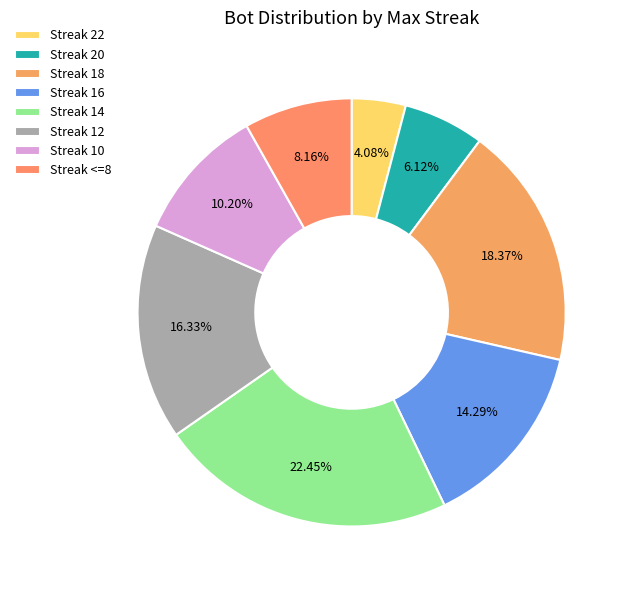

How many segments does this pie chart have?

8